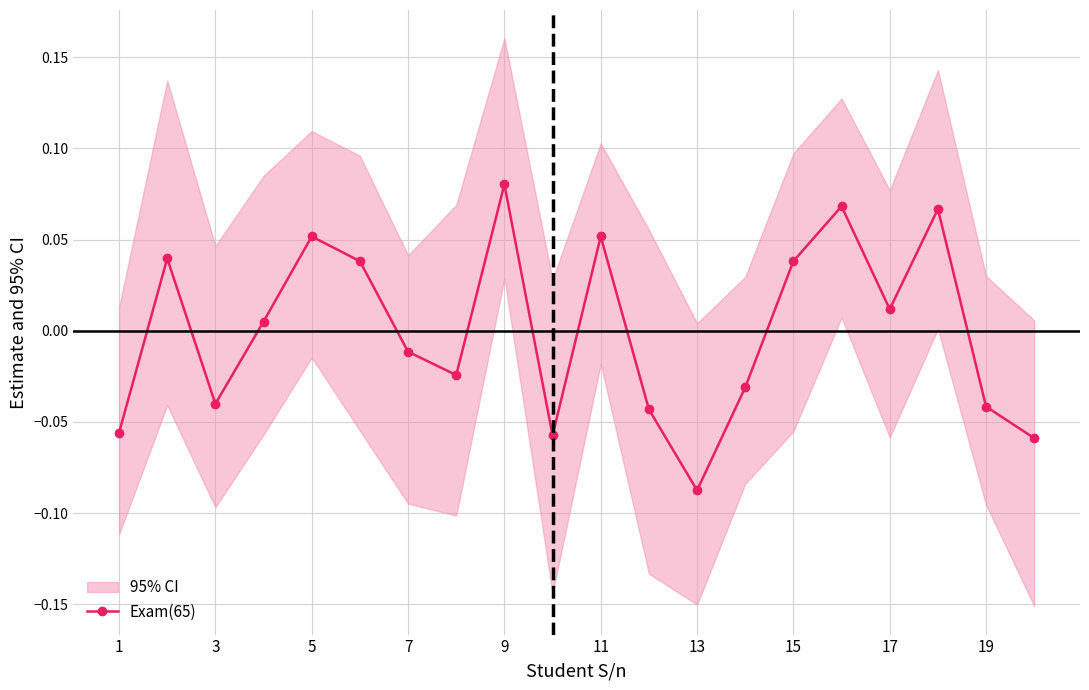

Where is the first local minimum for Exam(65)?

3